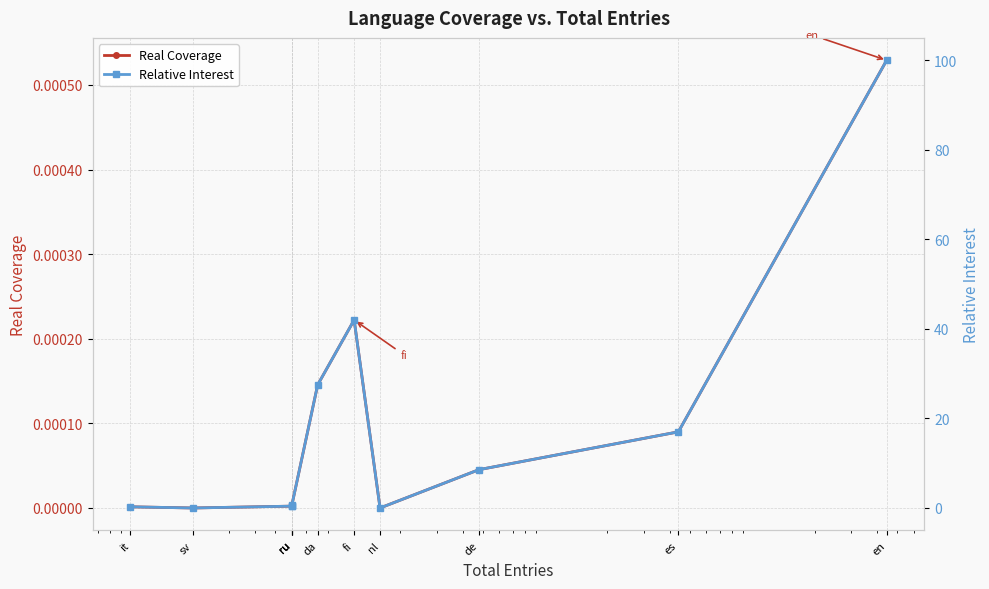

Does the chart display data point markers on the line(s)?

Yes